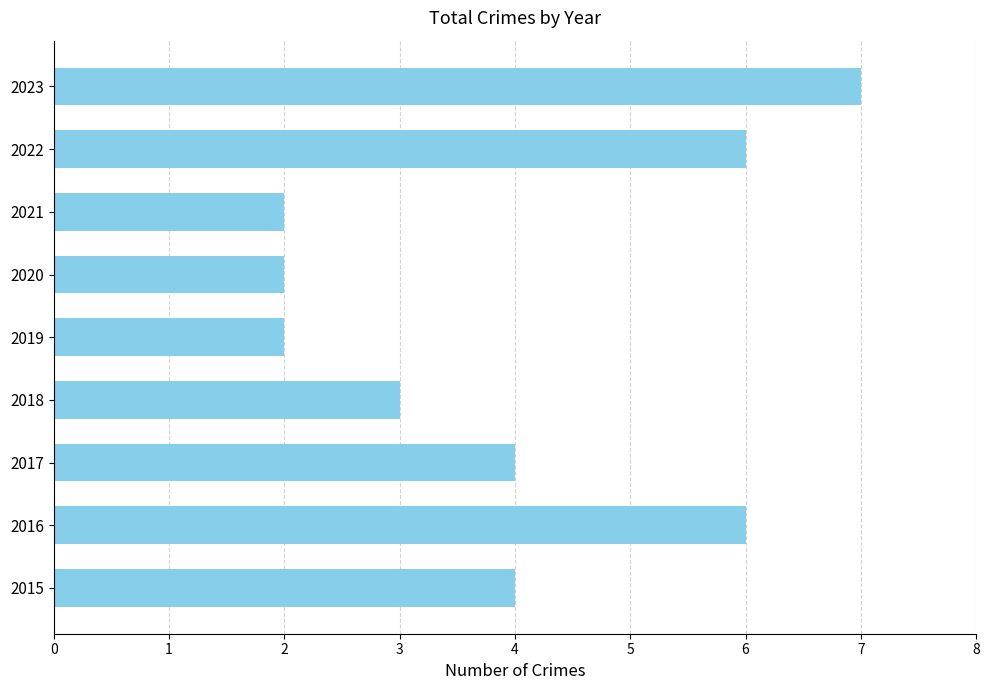

The value at 2021 is 3. True or false?

False